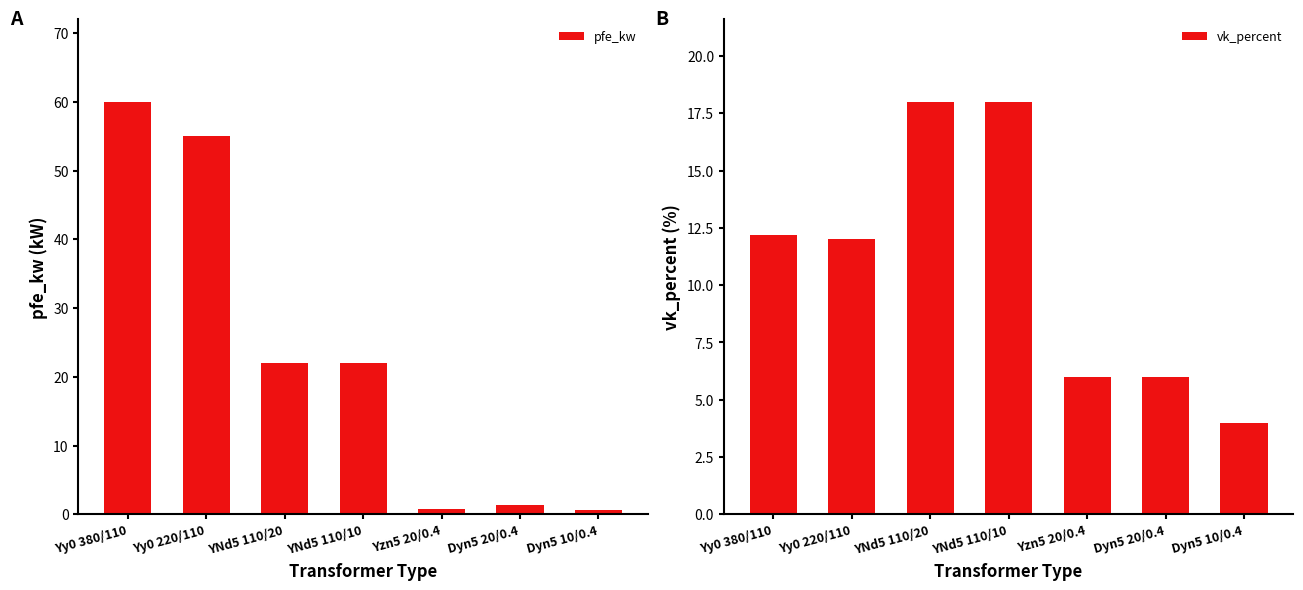

Which series changed the most between YNd5 110/10 and Dyn5 10/0.4?

pfe_kw